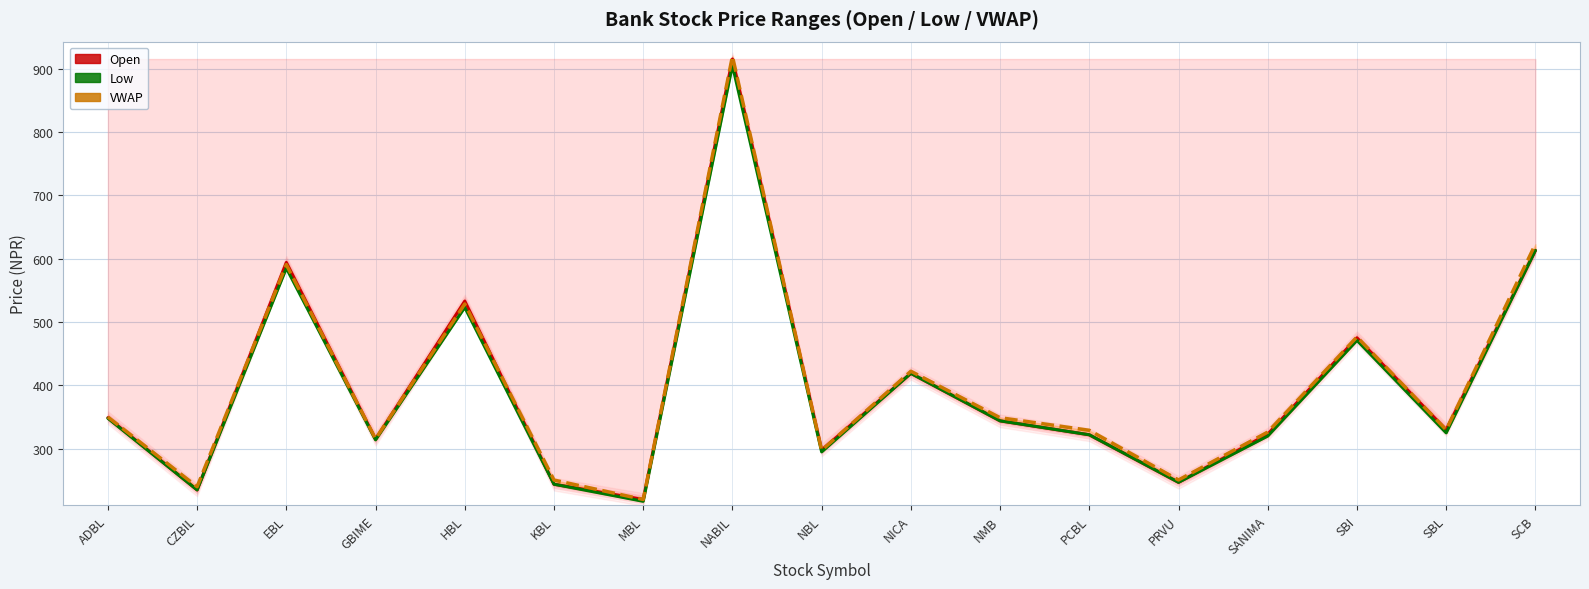

At how many categories does at least one series exceed 697?

1